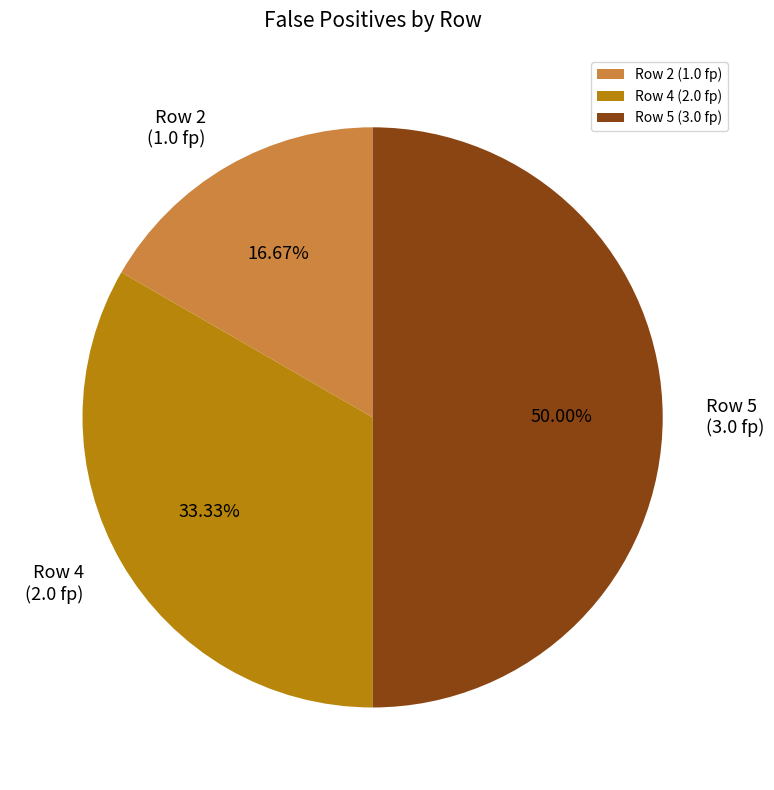

Is Row 2 (1.0 fp) the majority of the pie?

No